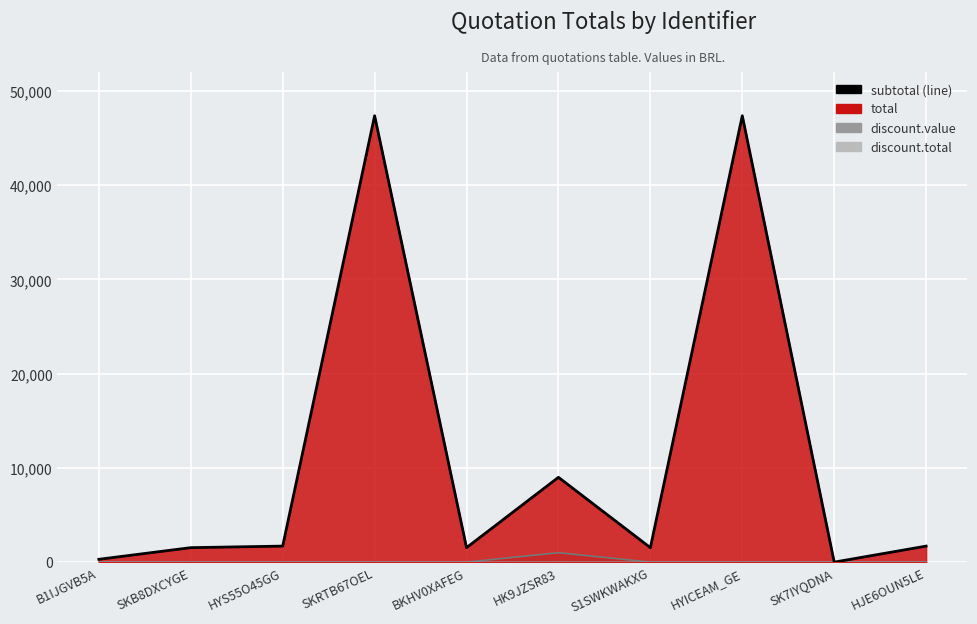

True or false: the data has more than 0 interior local peaks.

True